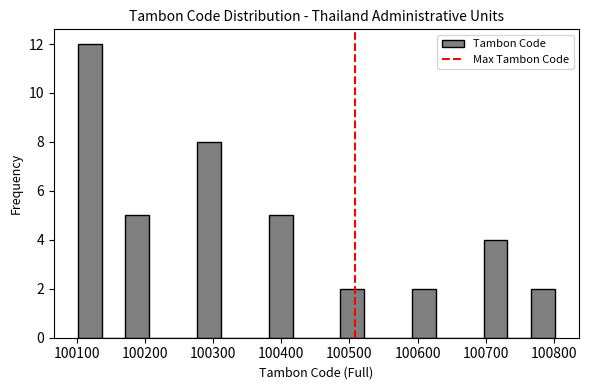

Around what value on the x-axis is the tallest bar? Give the approximate position of its centre, as read against the axis.

100120